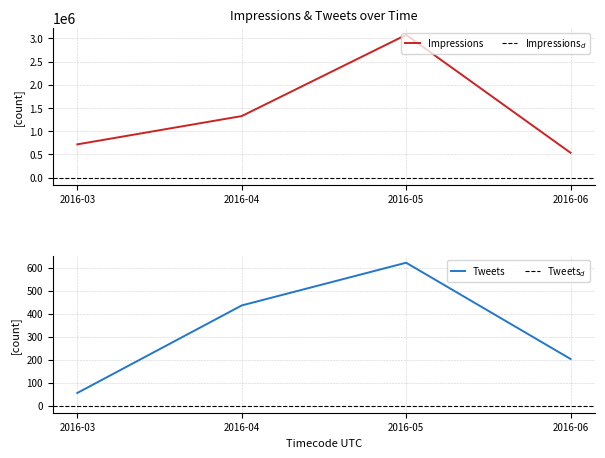

List the labels in order of Impressions value, smallest first.

2016-06, 2016-03, 2016-04, 2016-05